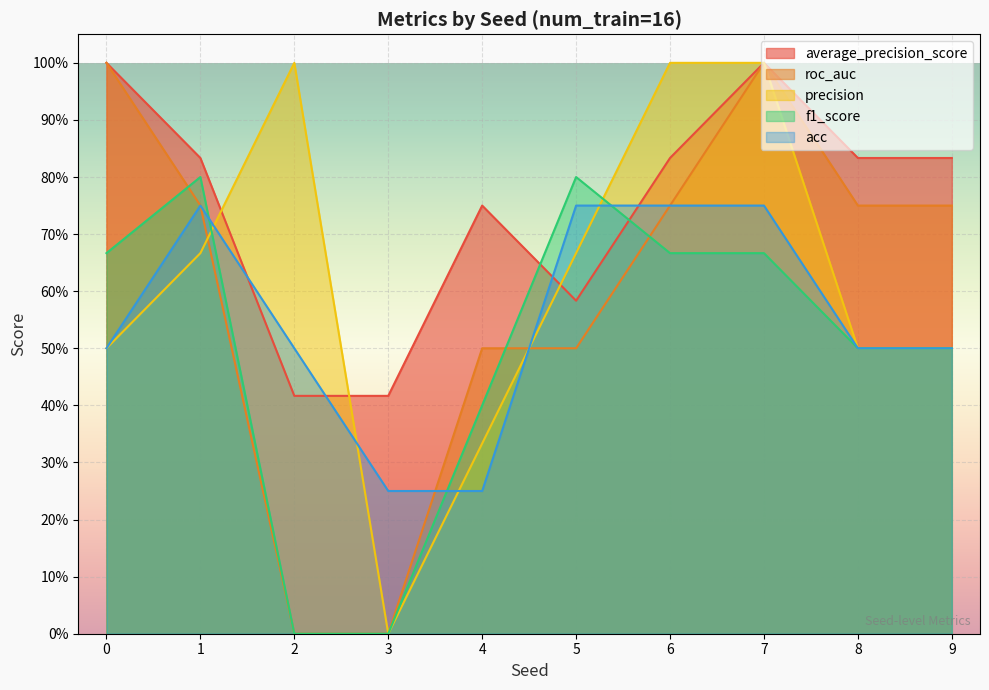

After their last crossing, which series has the higher values: f1_score or roc_auc?

roc_auc